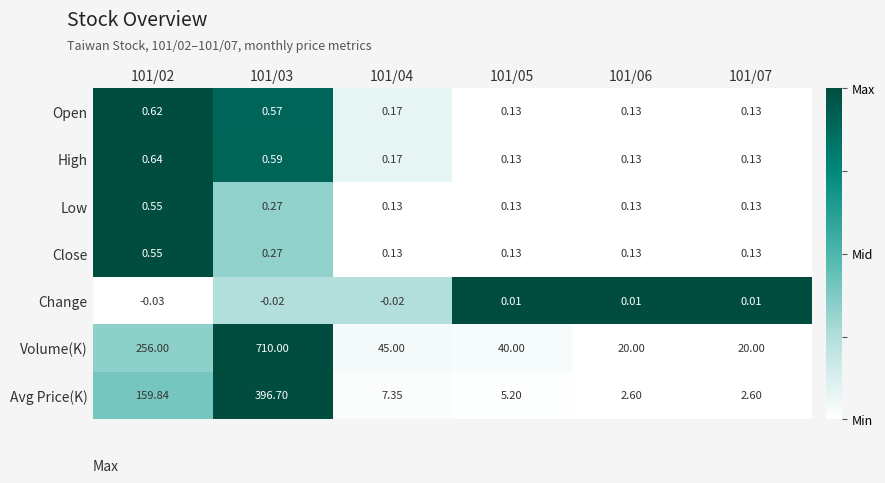

Between 101/04 and 101/07, which series saw the biggest shift?

Volume(K)